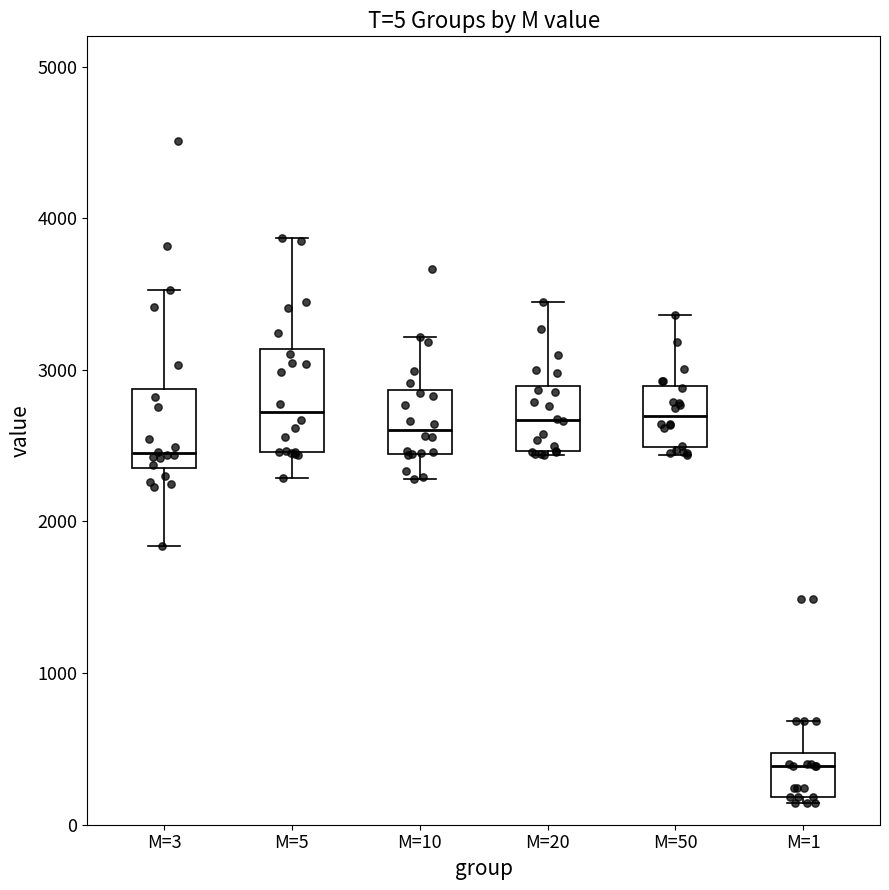

Which box is the tallest, from its lower edge to its upper edge?

M=5